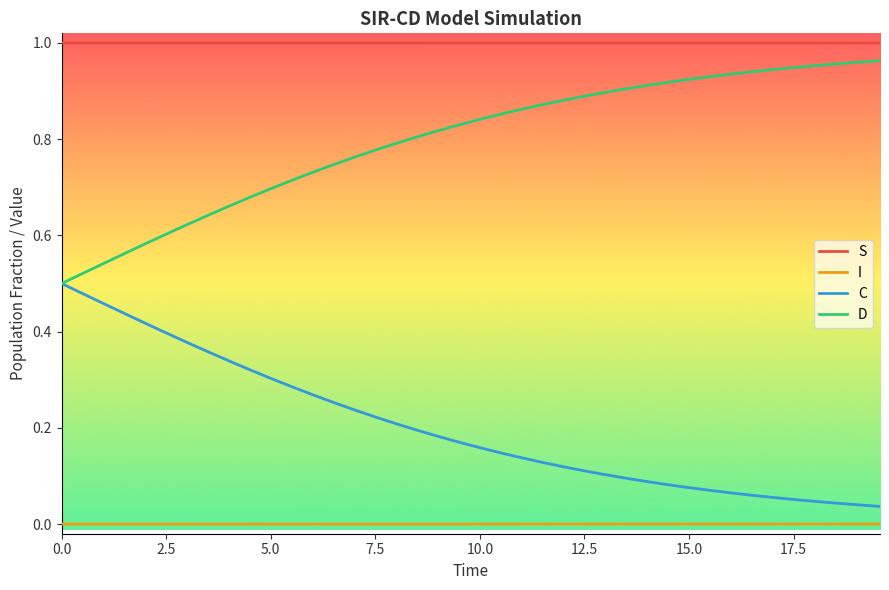

Rank the series by their maximum value, from lowest to highest.

I, C, D, S